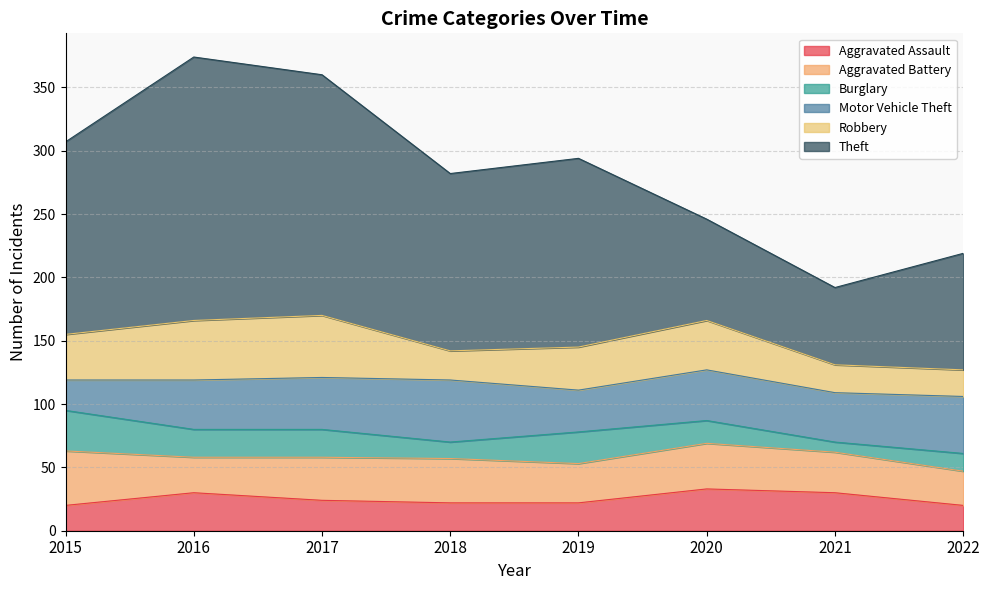

What is the value of the Aggravated Battery point at the 1st from the left?

43